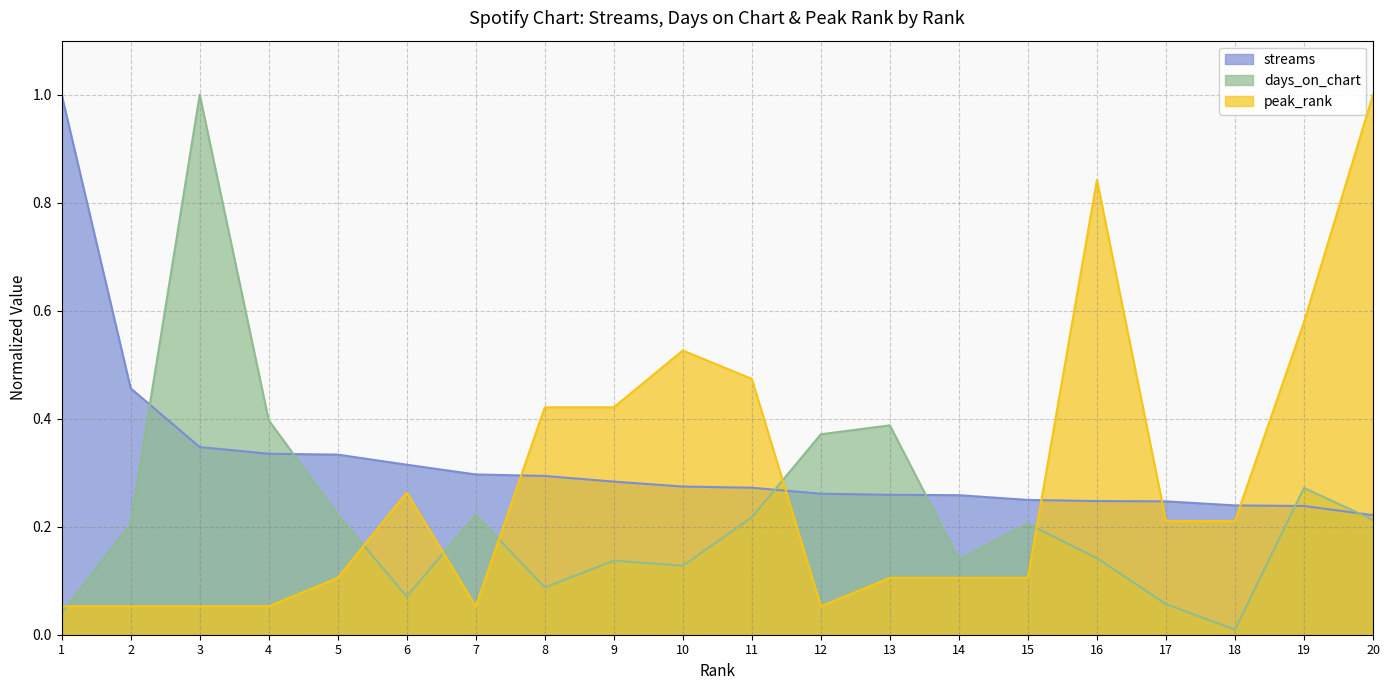

Which series has the largest range (max minus min)?

days_on_chart